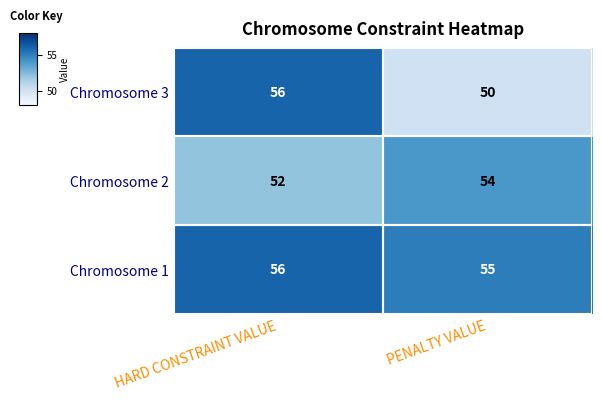

Rank the series at PENALTY VALUE from highest to lowest value.

Chromosome 1, Chromosome 2, Chromosome 3